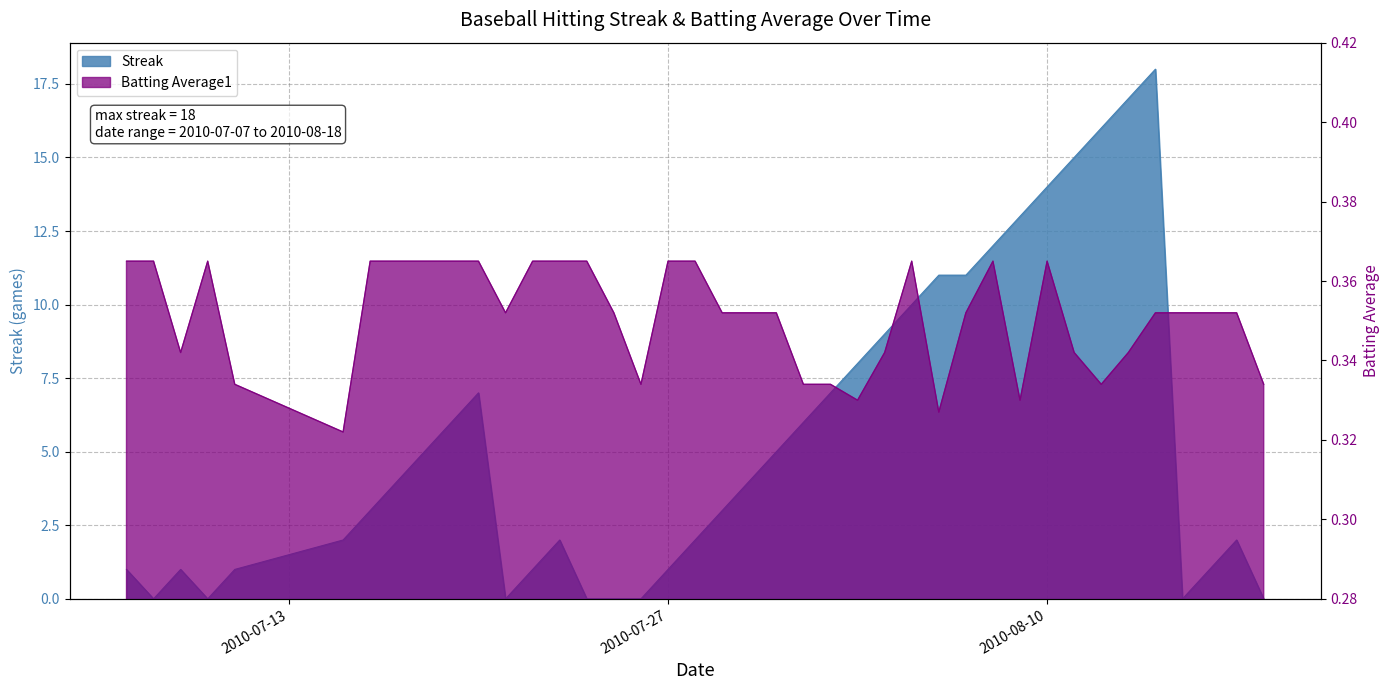

At 2010-07-17, list the series in order from largest to smallest.

Streak, Batting Average1